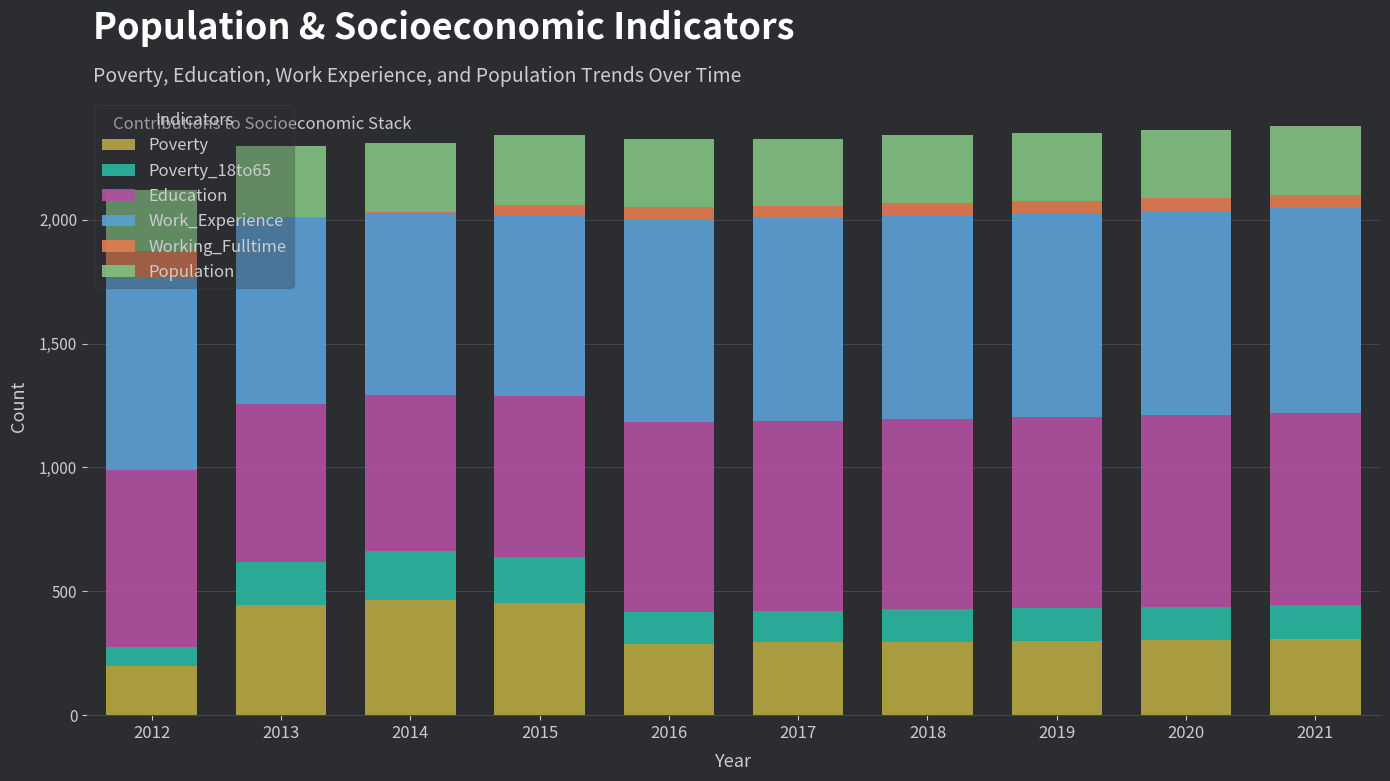

What is the total value across all series at 2012?

2122